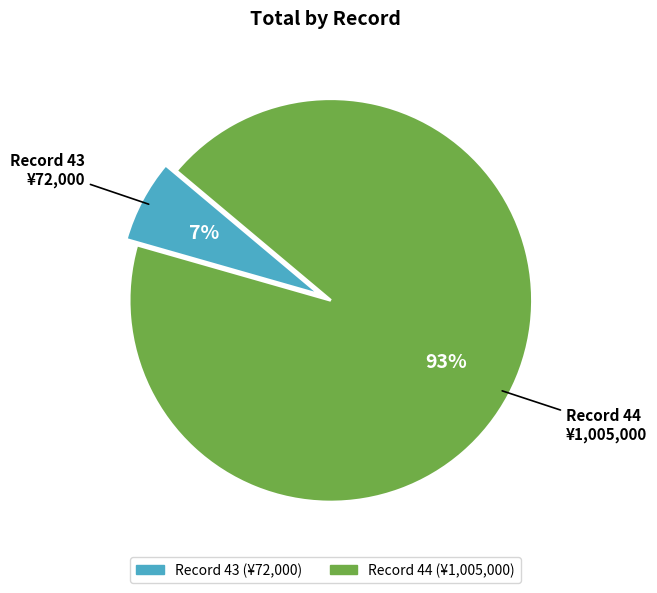

To the nearest percent, what is the average slice percentage?

50%